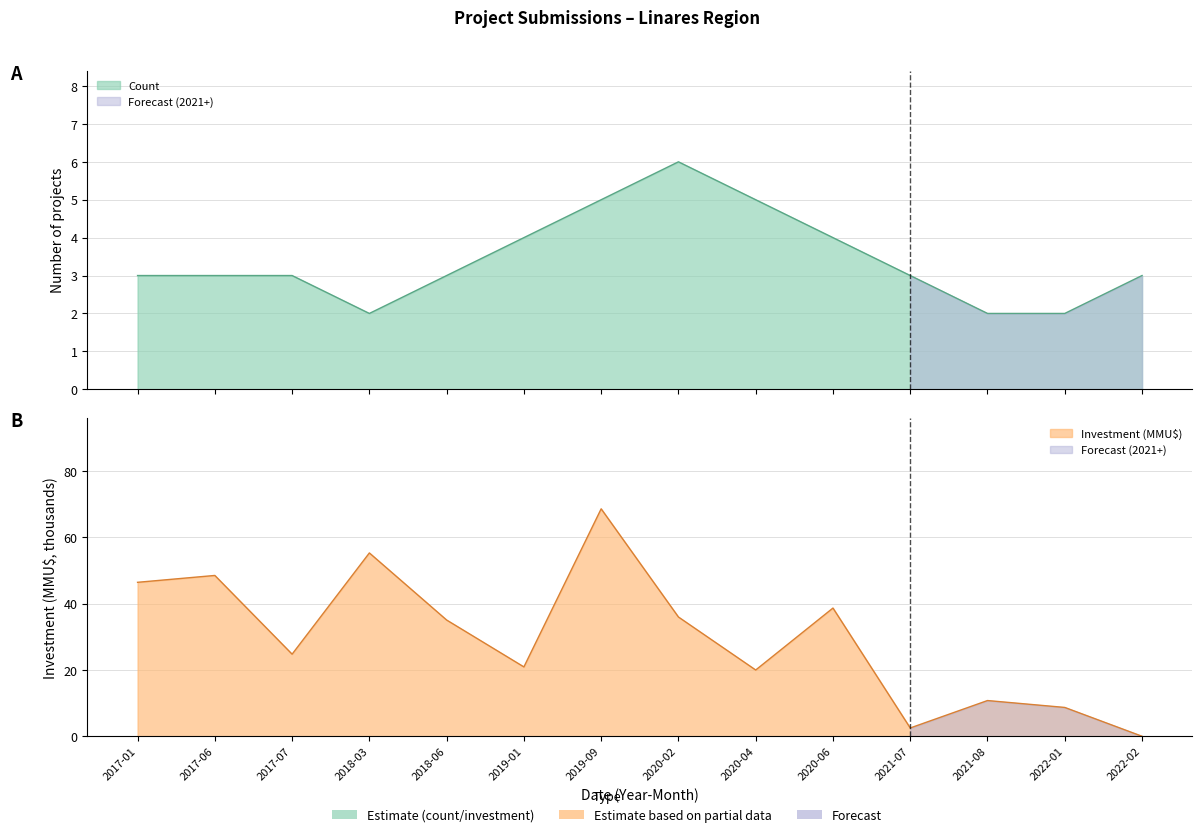

True or false: Investment_MMU and Count cross at least once.

True